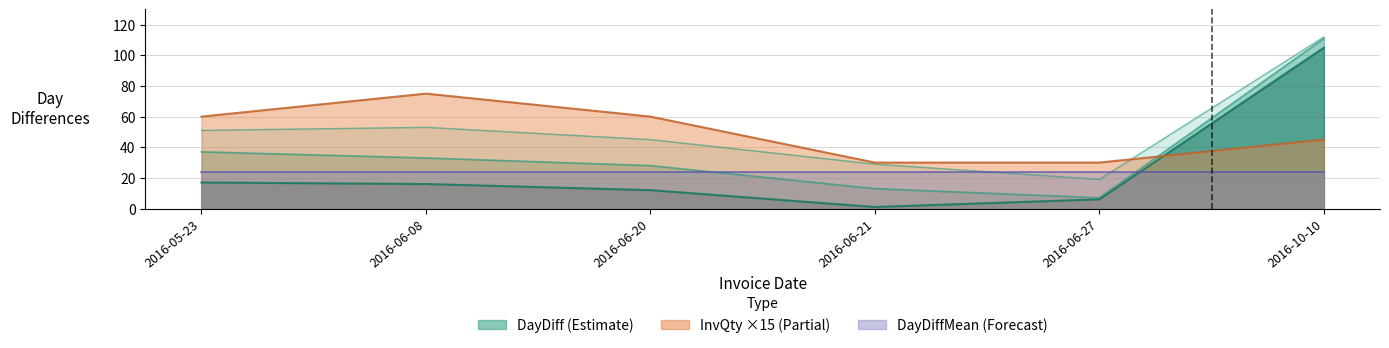

At which label does DayDiff first exceed 16?

2016-05-23